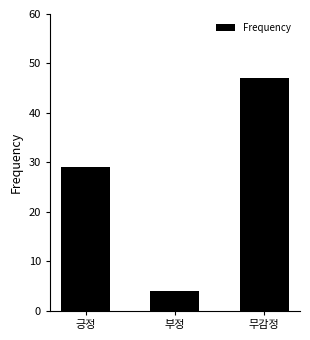

What is the value of the 1st bar from the left?

29